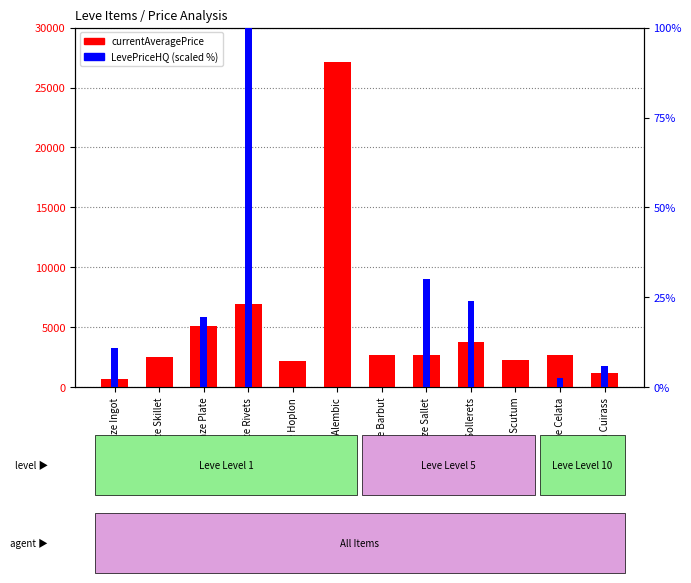

What is the difference between the maximum and second lowest values in the LevePriceHQ (scaled) series?

100.0